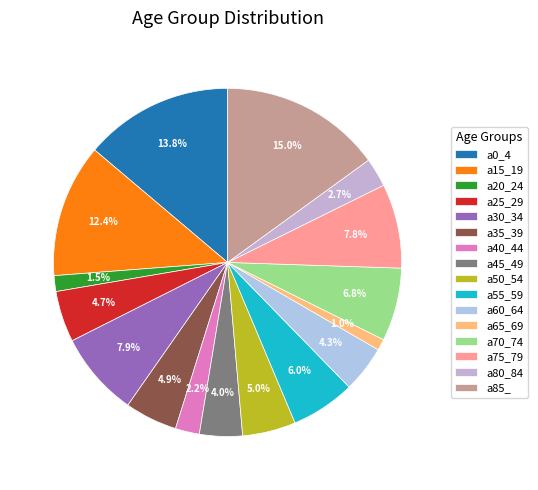

To the nearest percent, what is the combined percentage of a80_84 and a55_59?

9%